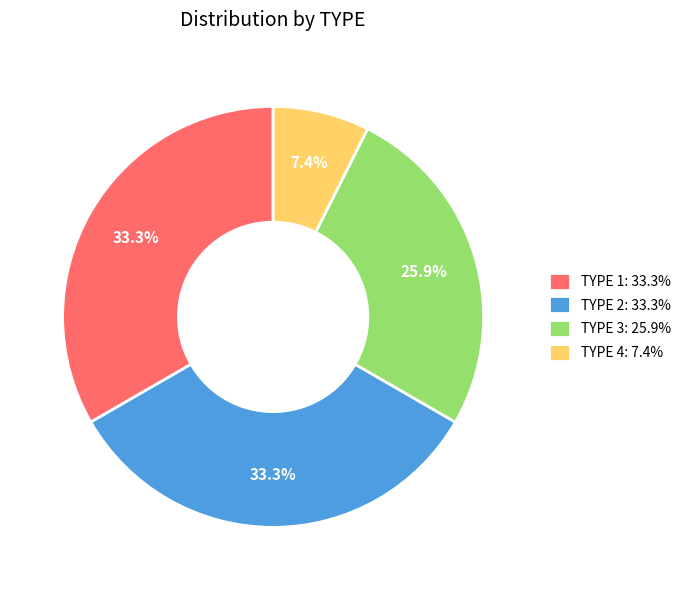

Approximately how many times larger is the value at TYPE 1: 33.3% compared to TYPE 3: 25.9%?

1.3